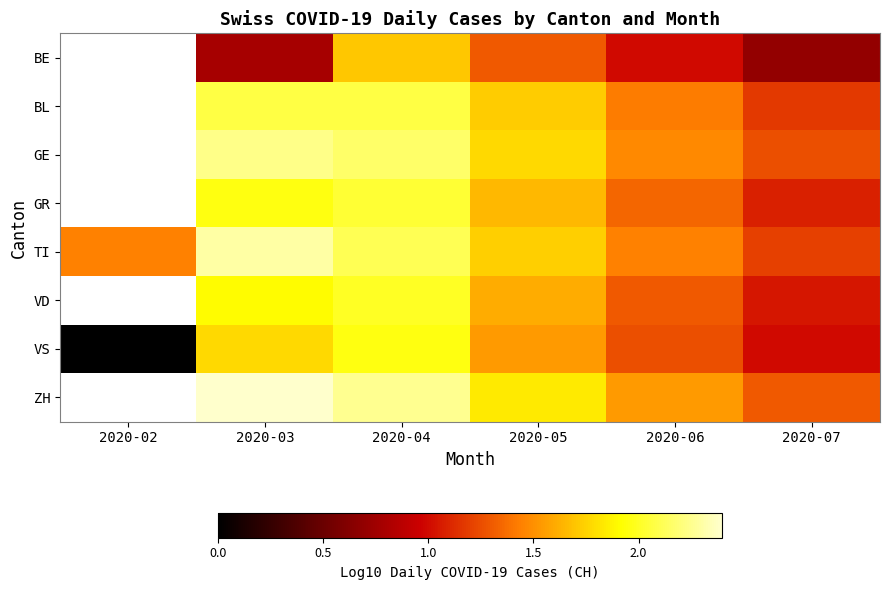

True or false: TI has a value of 1.2 at 2020-07.

True